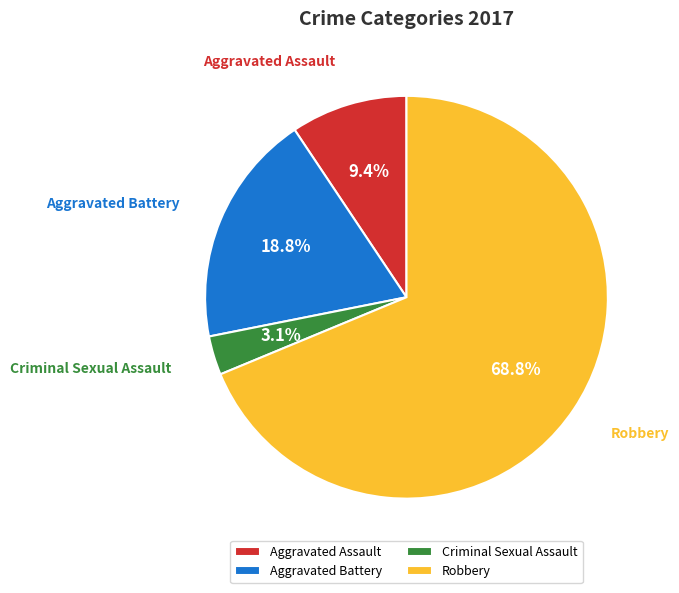

Which has a higher value, Robbery or Aggravated Assault?

Robbery